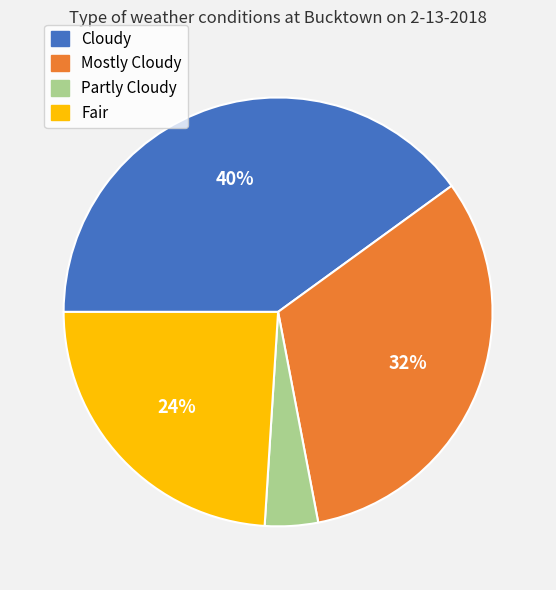

Is there a majority slice in this chart?

No